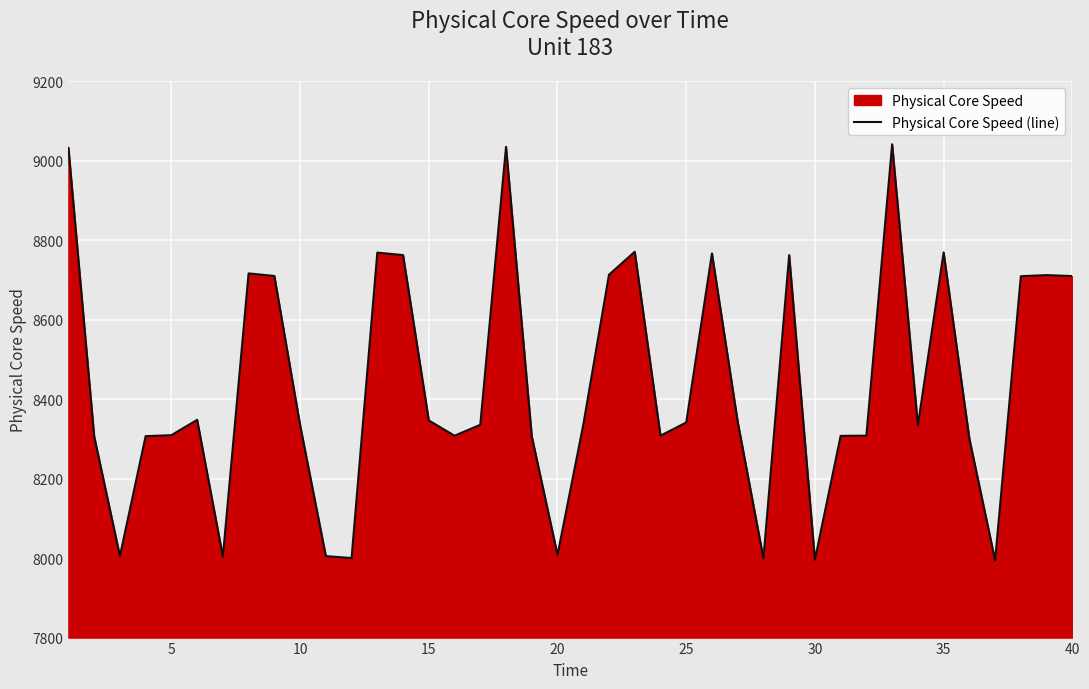

What is the smallest value displayed?

7994.1